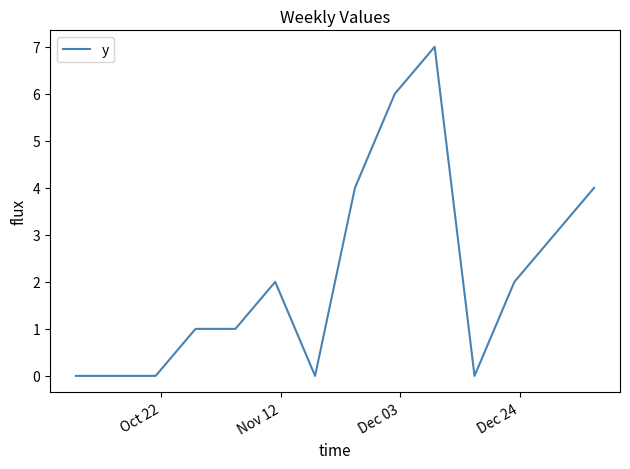

What is the difference between the maximum and minimum values?

7